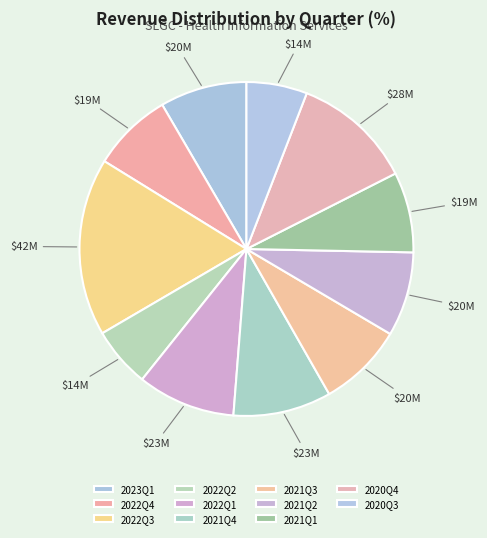

How many segments does this pie chart have?

11